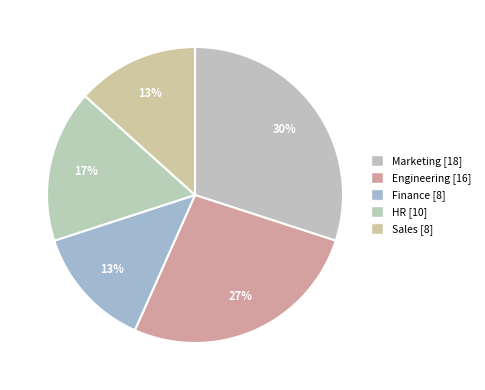

What percentage is NOT represented by HR?

83.3%